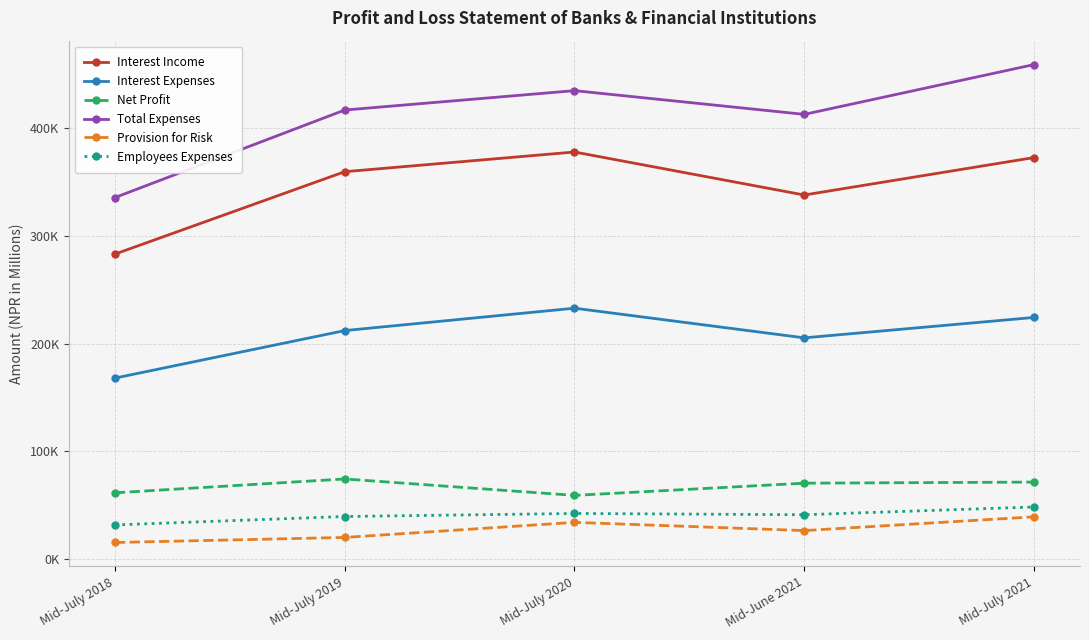

What are all the series names shown in the legend?

Interest Income, Interest Expenses, Net Profit, Total Expenses, Provision for Risk, Employees Expenses